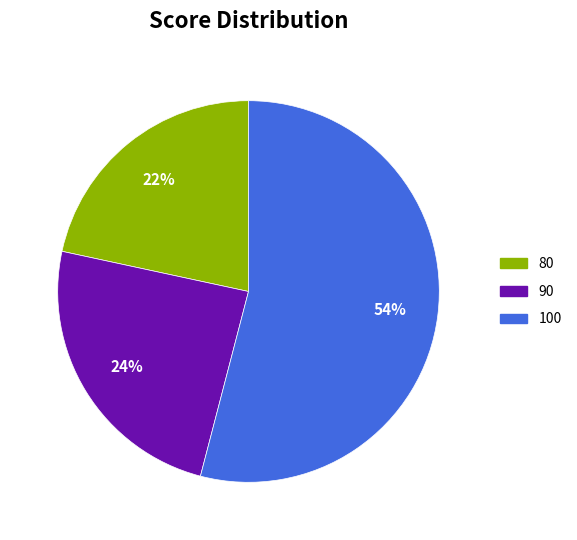

How many slices are in this pie chart?

3